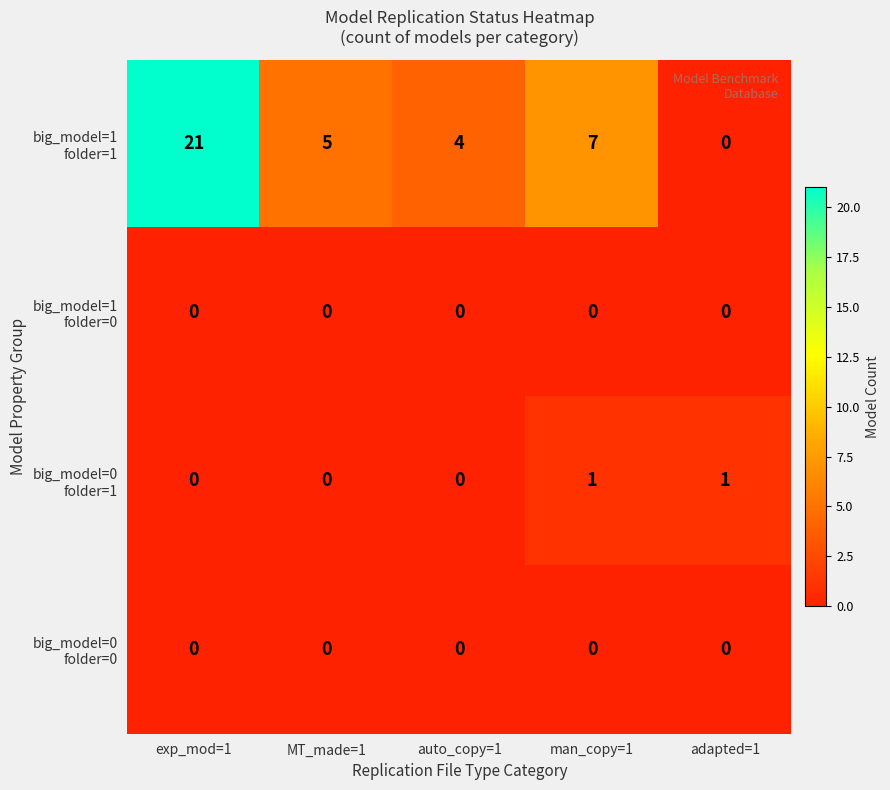

Count the number of data series in this chart.

4